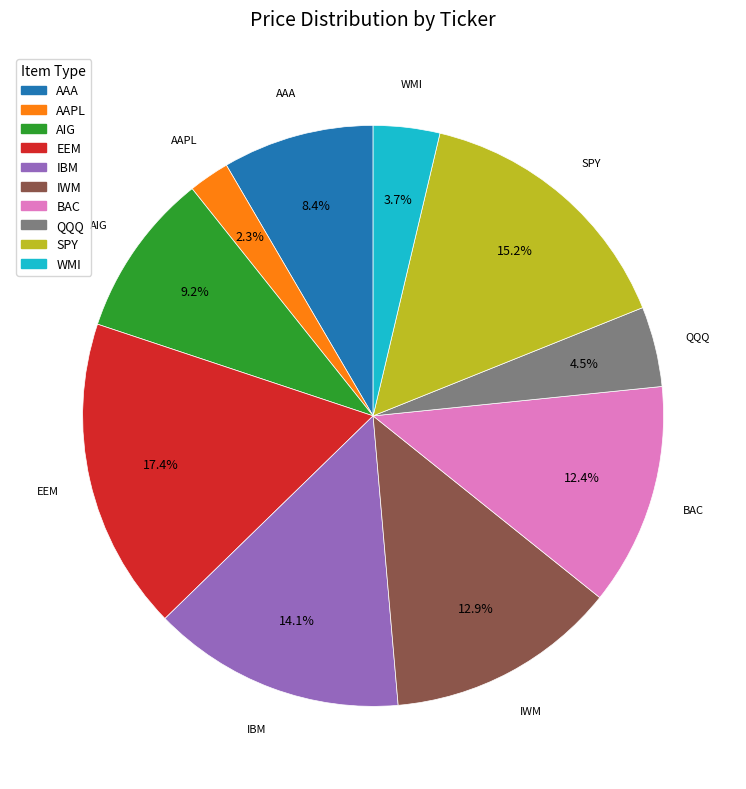

Combined, what portion of the pie is AIG and SPY?

24.4%